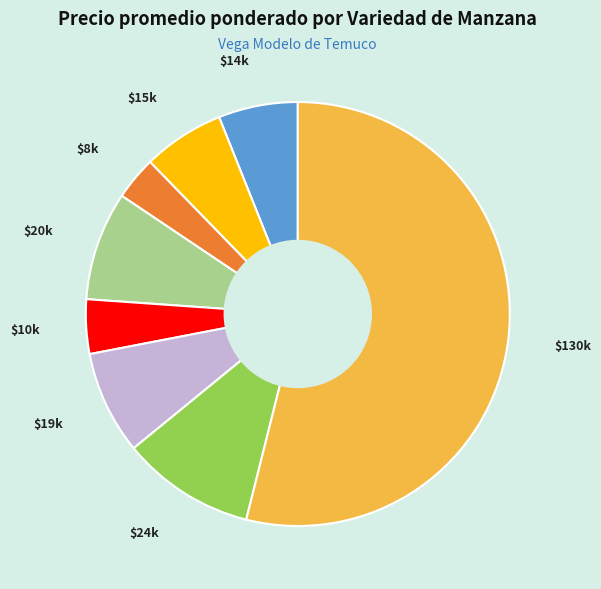

Is there a majority slice in this chart?

Yes